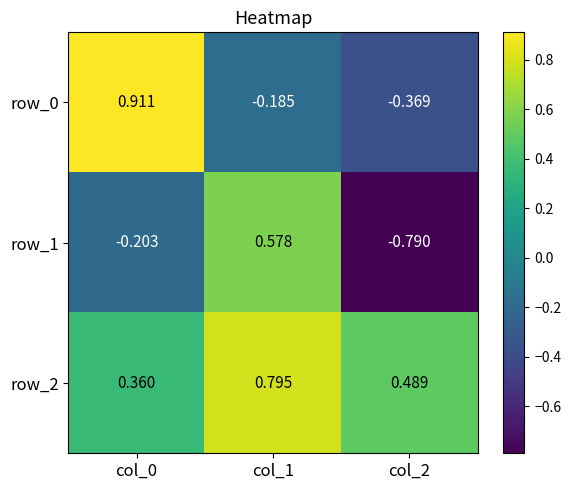

Is the value of row_0 at col_2 greater than the value of row_1 at col_0?

No